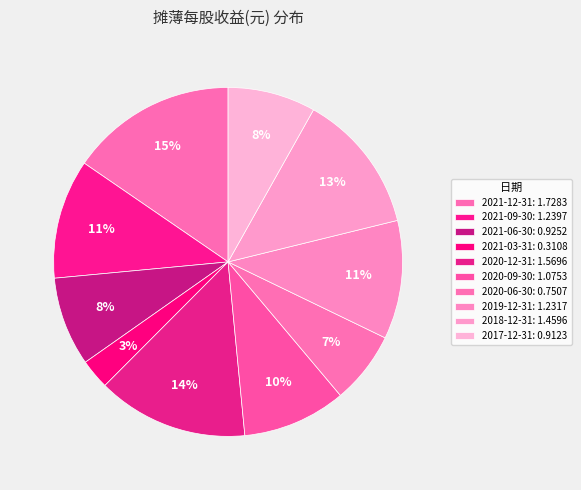

How many segments does this pie chart have?

10